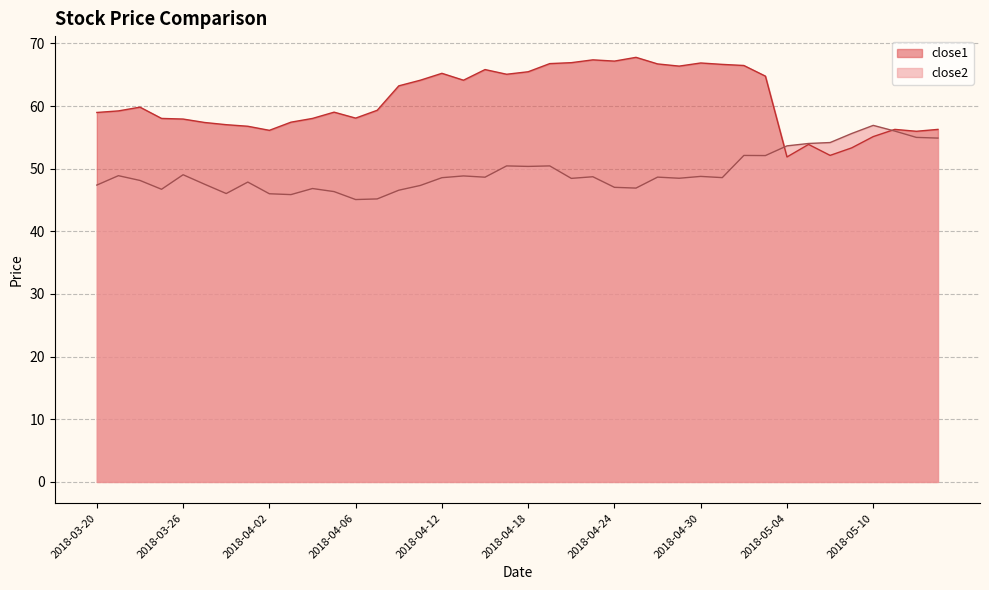

Reading left to right, what are all the values shown in this chart?

close2: 2018-03-20=47.4	2018-03-21=48.9	2018-03-22=48.1	2018-03-23=46.7	2018-03-26=49.0	2018-03-27=47.5	2018-03-28=46.0	2018-03-29=47.9	2018-04-02=46.0	2018-04-03=45.9	2018-04-04=46.8	2018-04-05=46.3	2018-04-06=45.1	2018-04-09=45.2	2018-04-10=46.6	2018-04-11=47.3	2018-04-12=48.6	2018-04-13=48.8	2018-04-16=48.6	2018-04-17=50.4	2018-04-18=50.4	2018-04-19=50.4	2018-04-20=48.5	2018-04-23=48.7	2018-04-24=47.0	2018-04-25=46.9	2018-04-26=48.7	2018-04-27=48.5	2018-04-30=48.8	2018-05-01=48.6	2018-05-02=52.1	2018-05-03=52.1	2018-05-04=53.6	2018-05-07=54.0	2018-05-08=54.2	2018-05-09=55.6	2018-05-10=56.9	2018-05-11=56.0	2018-05-14=55.0	2018-05-15=54.9
close1: 2018-03-20=59.0	2018-03-21=59.2	2018-03-22=59.8	2018-03-23=58.0	2018-03-26=57.9	2018-03-27=57.4	2018-03-28=57.0	2018-03-29=56.8	2018-04-02=56.1	2018-04-03=57.4	2018-04-04=58.0	2018-04-05=59.0	2018-04-06=58.1	2018-04-09=59.3	2018-04-10=63.2	2018-04-11=64.1	2018-04-12=65.2	2018-04-13=64.1	2018-04-16=65.8	2018-04-17=65.1	2018-04-18=65.5	2018-04-19=66.8	2018-04-20=66.9	2018-04-23=67.4	2018-04-24=67.2	2018-04-25=67.8	2018-04-26=66.7	2018-04-27=66.4	2018-04-30=66.9	2018-05-01=66.7	2018-05-02=66.5	2018-05-03=64.8	2018-05-04=51.9	2018-05-07=53.9	2018-05-08=52.1	2018-05-09=53.3	2018-05-10=55.1	2018-05-11=56.3	2018-05-14=56.0	2018-05-15=56.3